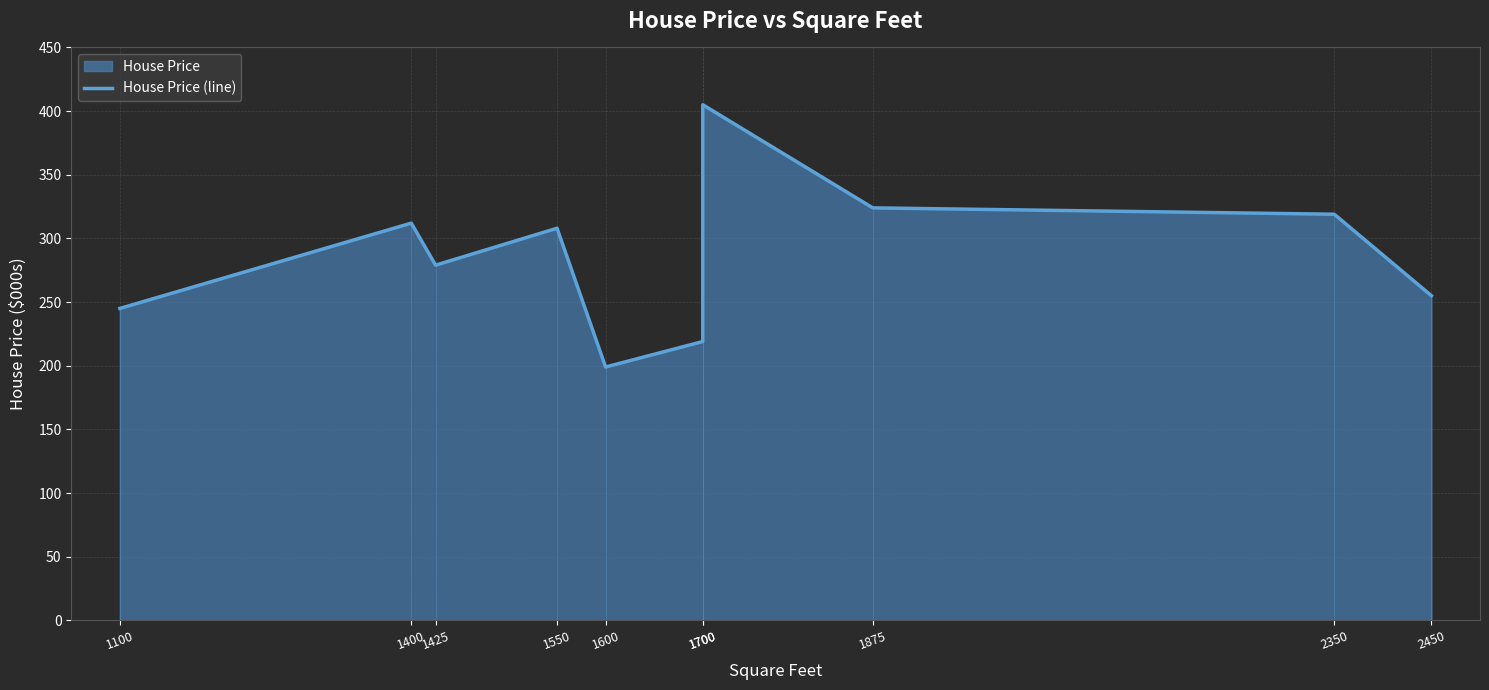

Reading left to right, extract all data points from this chart.

245	312	279	308	199	219	405	324	319	255